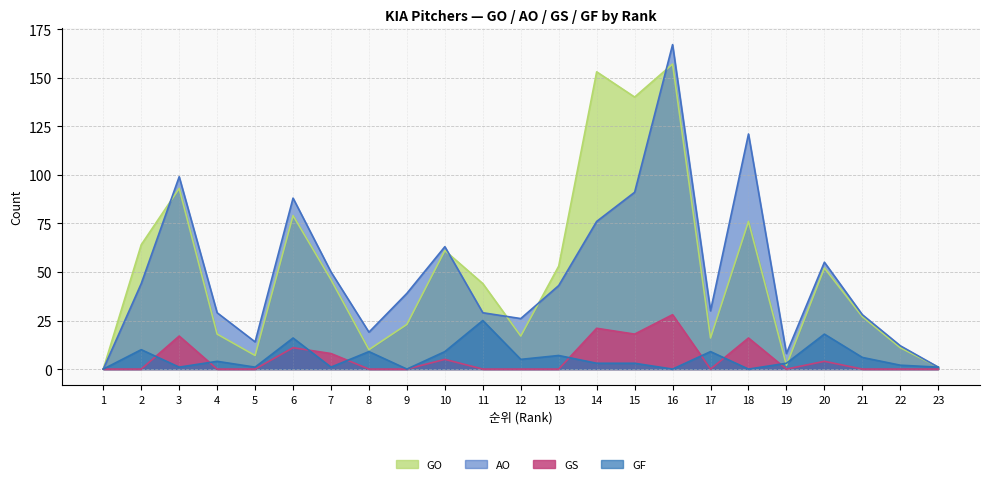

Does the chart have visible grid lines?

Yes